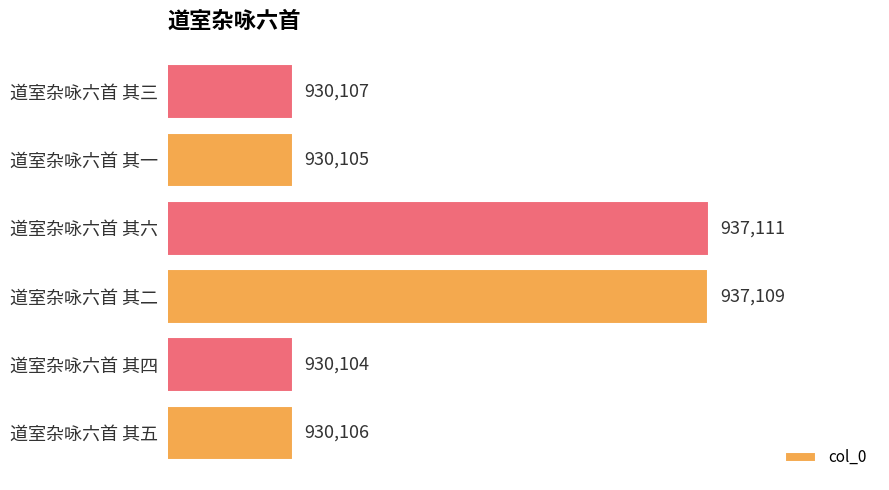

What value does the data have at 道室杂咏六首 其六, to the nearest 50?

937100